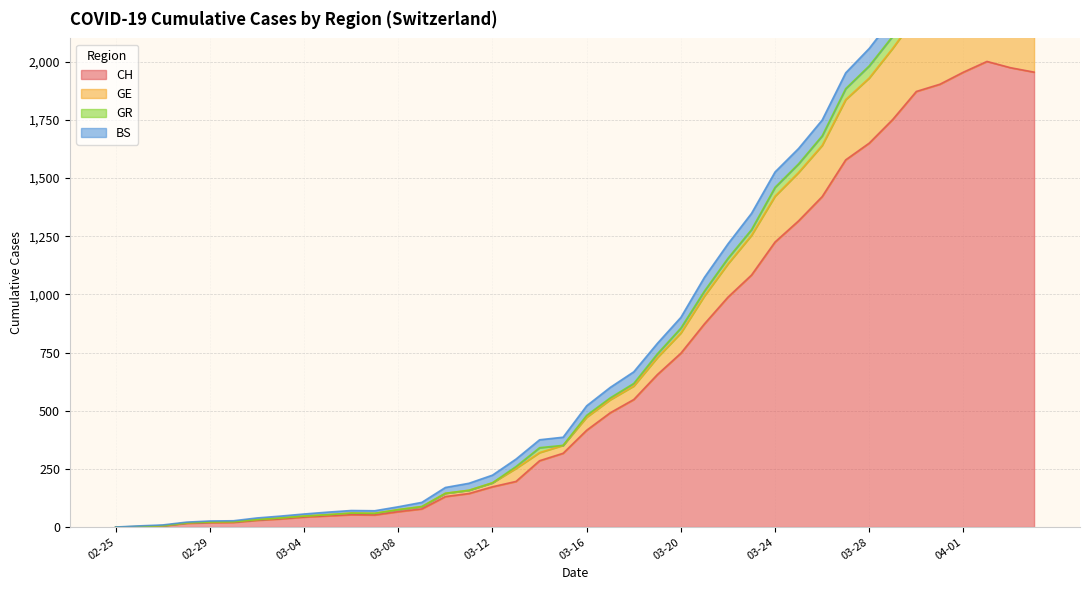

True or false: CH has a value of 1174 at 2020-03-19.

False